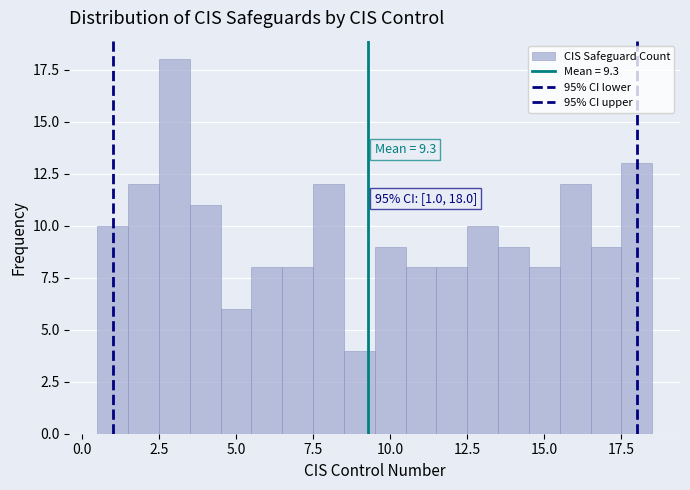

Read against the x-axis, roughly where is the centre of the tallest bar?

3.0